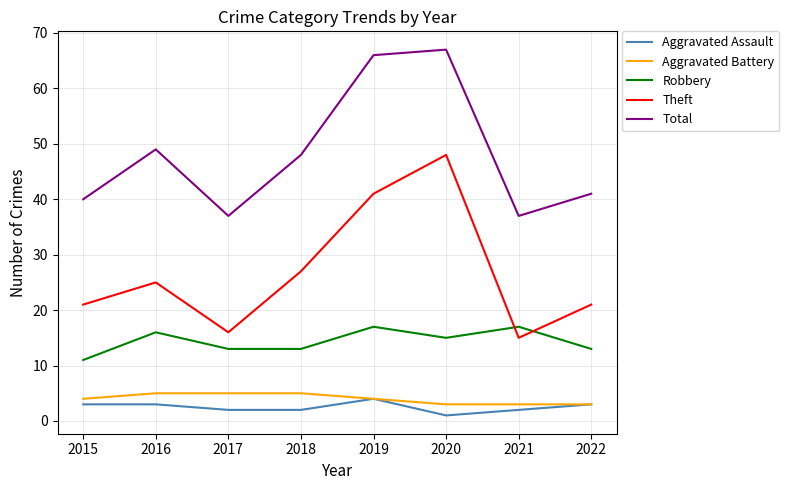

What value does the Theft series have at 2015?

21